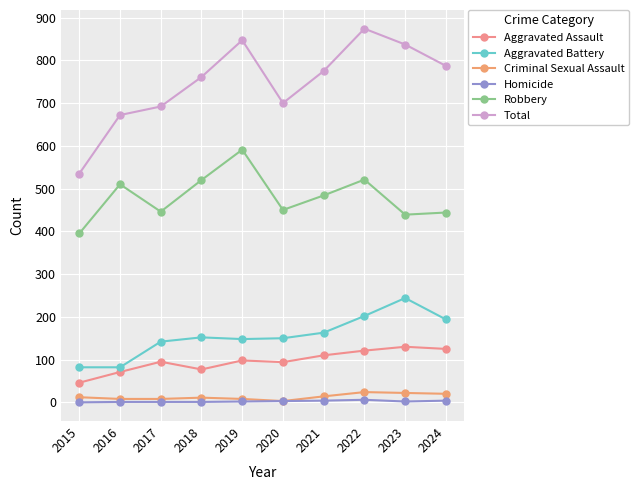

What is the difference between the Total values at 2020 and 2019?

147